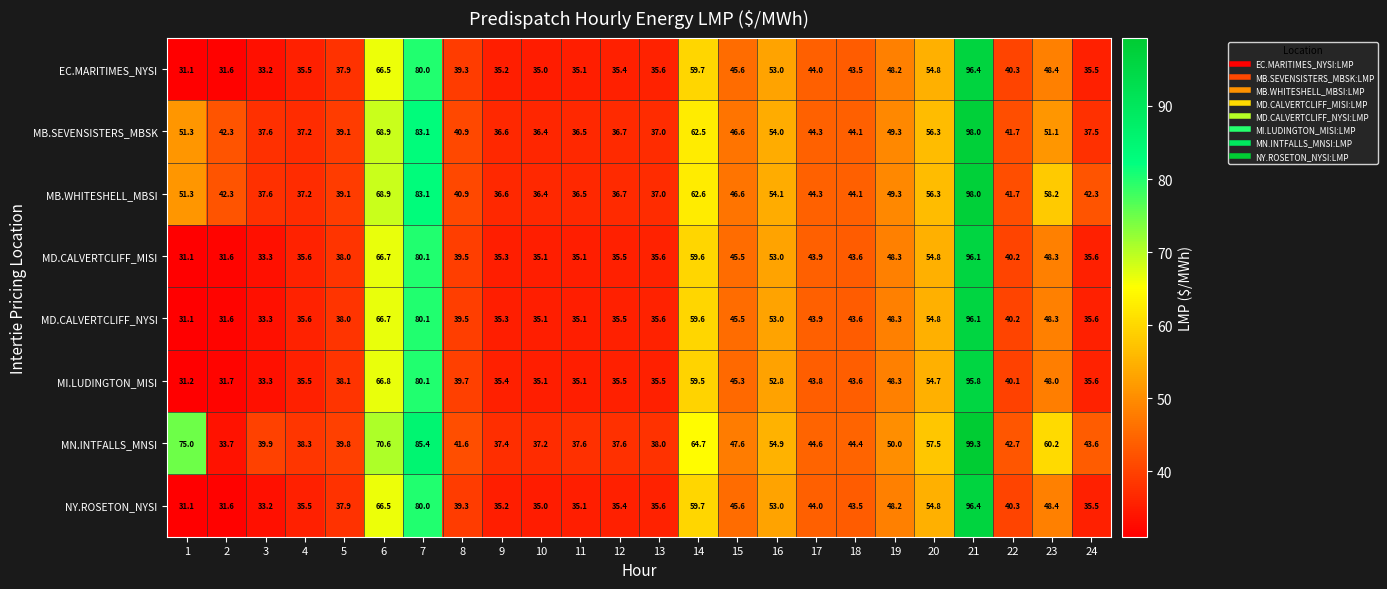

The value of NY.ROSETON_NYSI at 23 is 71.1. True or false?

False